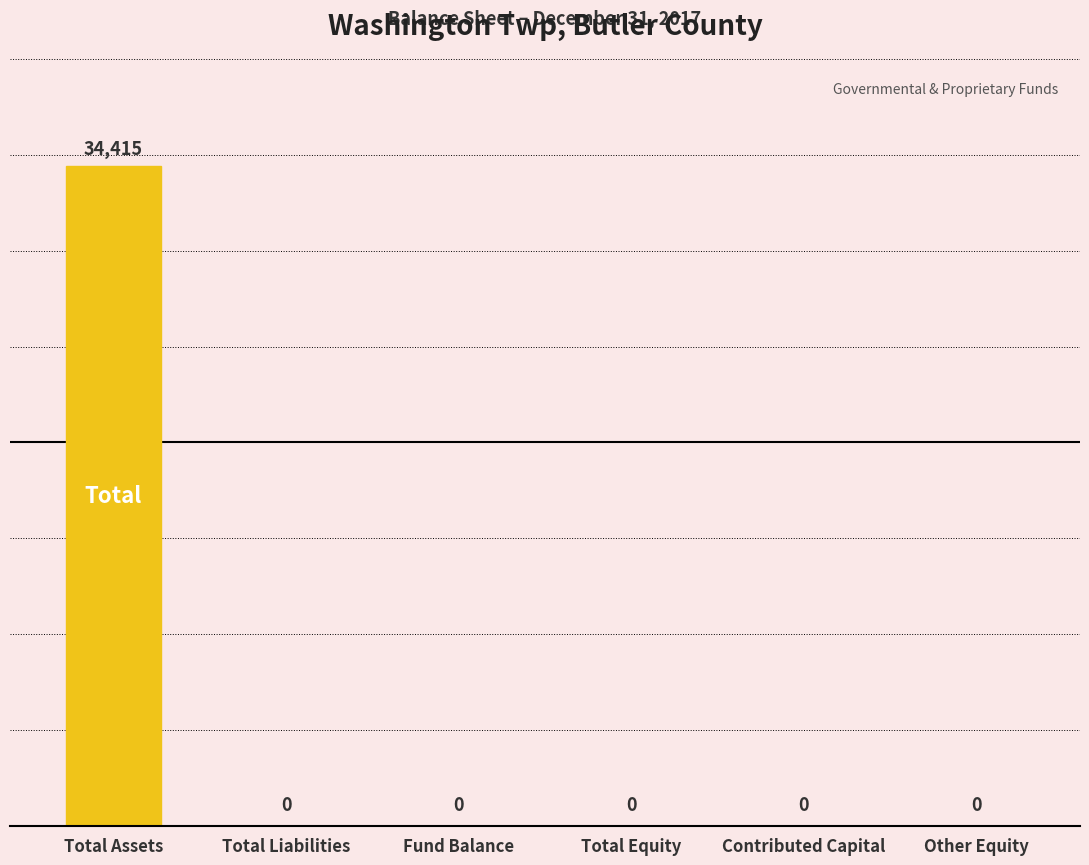

What is the change in value from Total Assets to Total Equity?

-34415